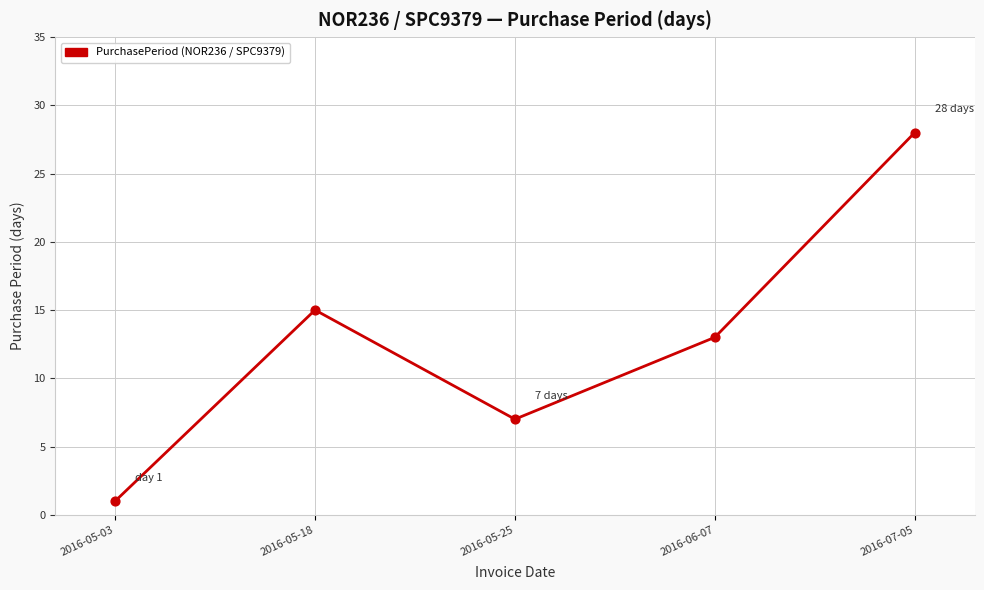

Between 2016-06-07 and 2016-05-18, which is larger?

2016-05-18